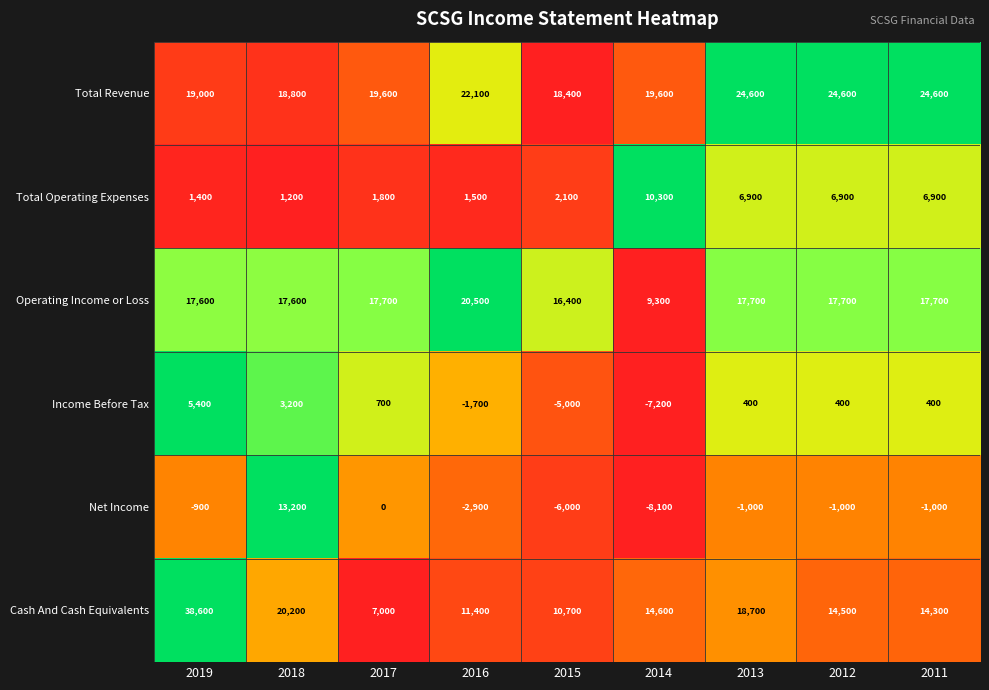

What is the difference between the Income Before Tax values at 2012 and 2016?

2100